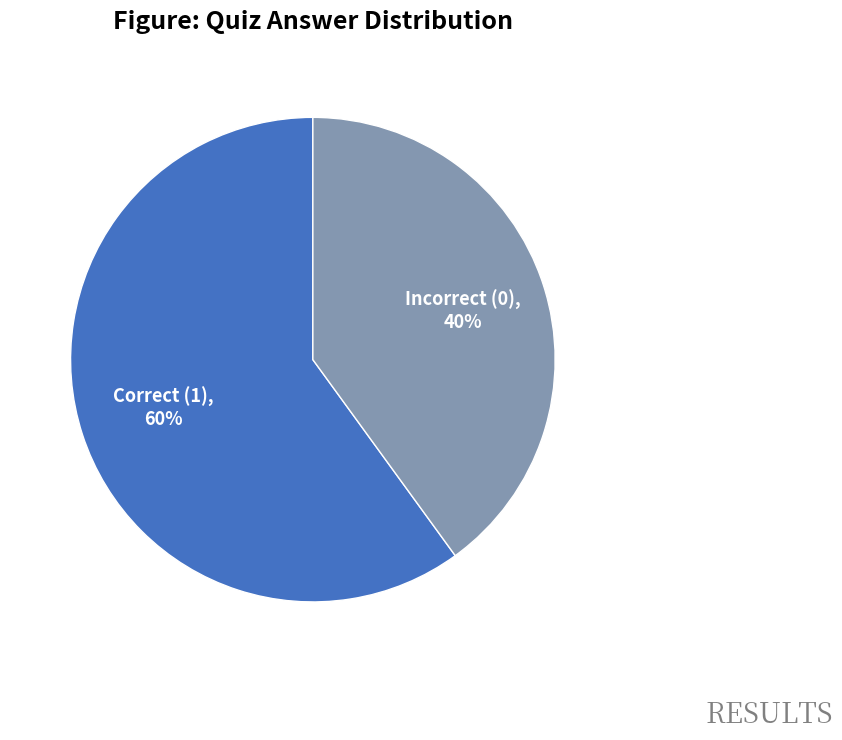

To the nearest percent, what is the difference between the largest and smallest slice percentages?

20%